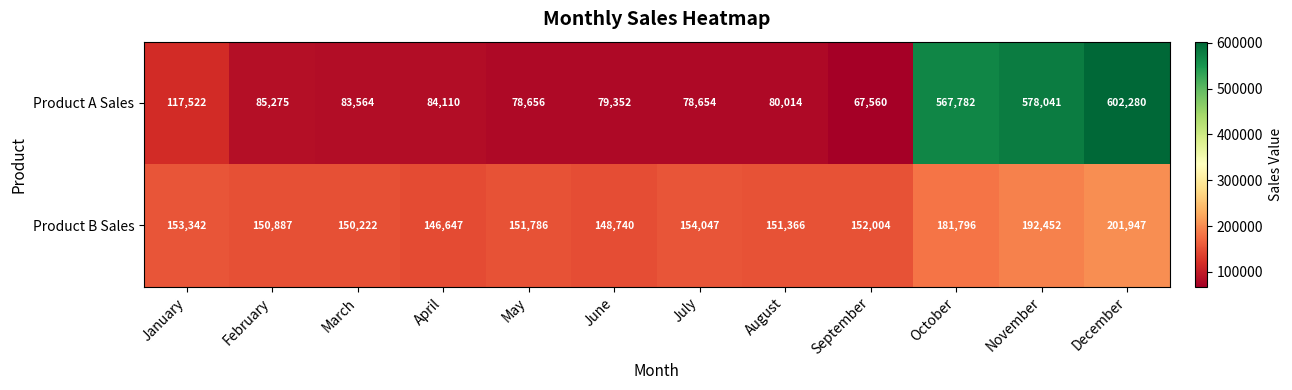

At which label is Product B Sales closest to 174297?

October